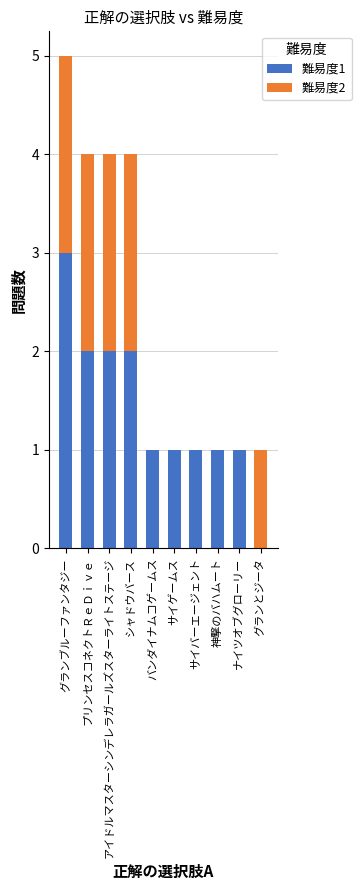

What is the total value across all series at プリンセスコネクトＲｅＤｉｖｅ?

4